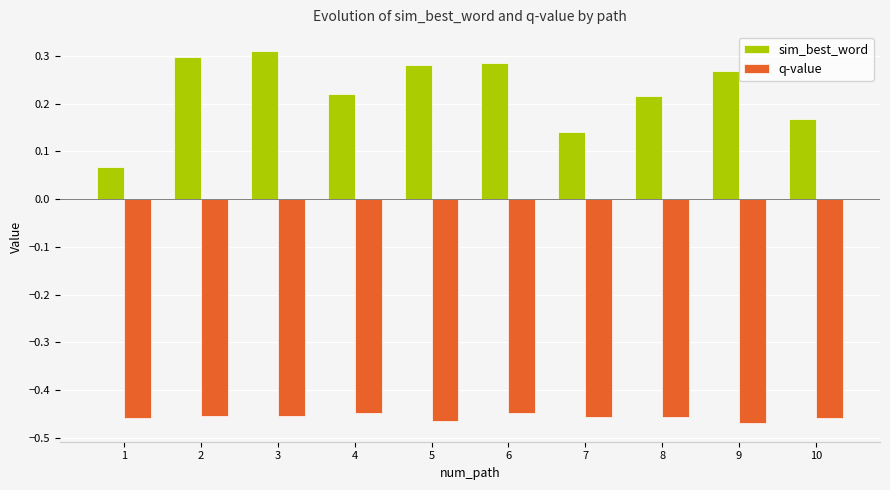

Rank the series at 1 from lowest to highest value.

q-value, sim_best_word